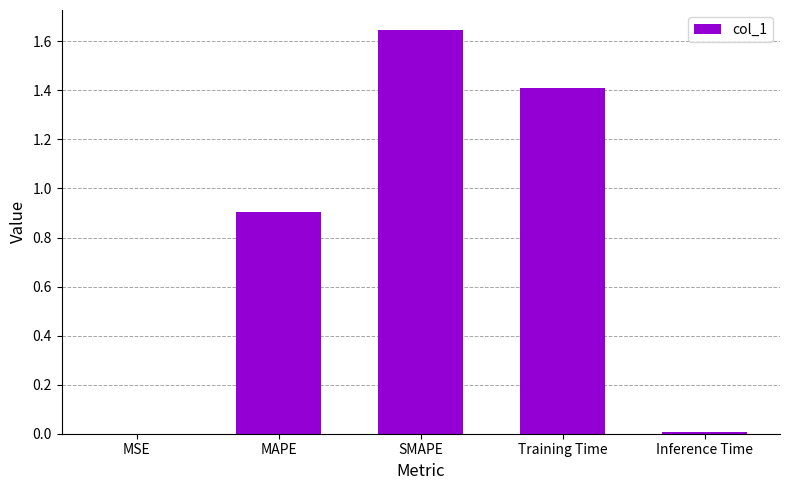

True or false: the data shows 1.0 at SMAPE.

False